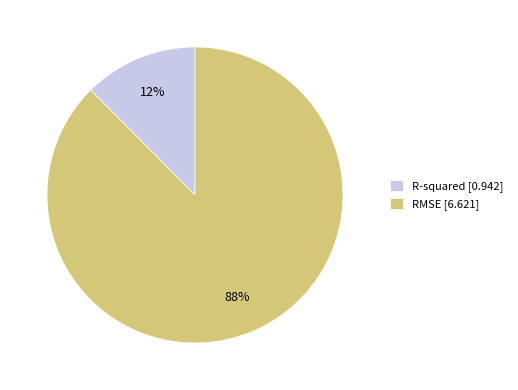

To the nearest percent, what is the combined percentage of R-squared and RMSE?

100%